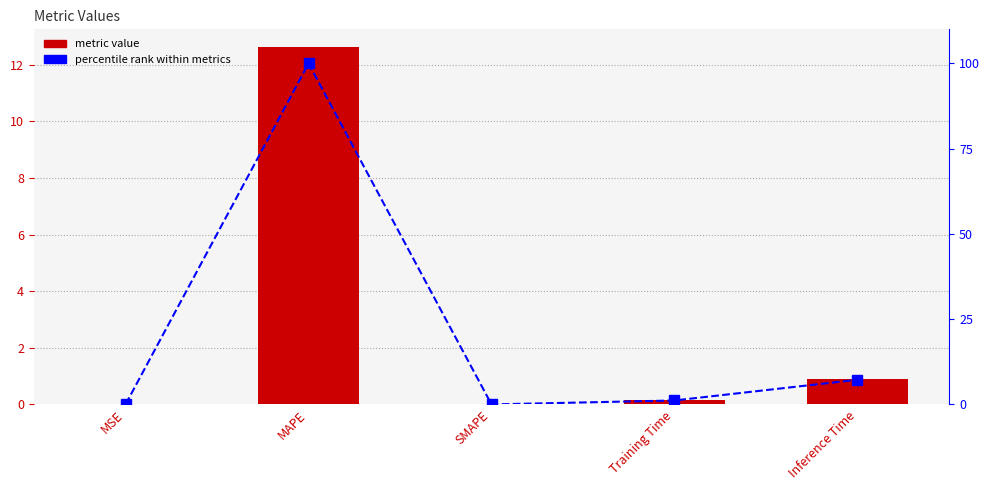

At which label does percentile rank reach its peak?

MAPE